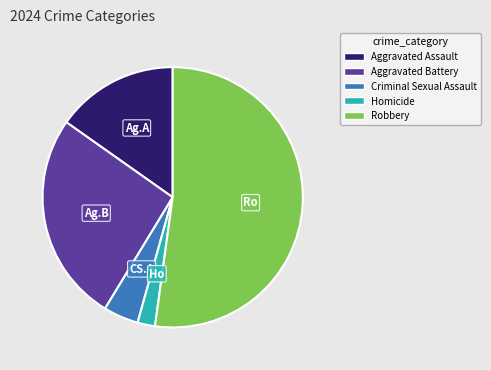

Which category has the biggest portion of the pie?

Robbery